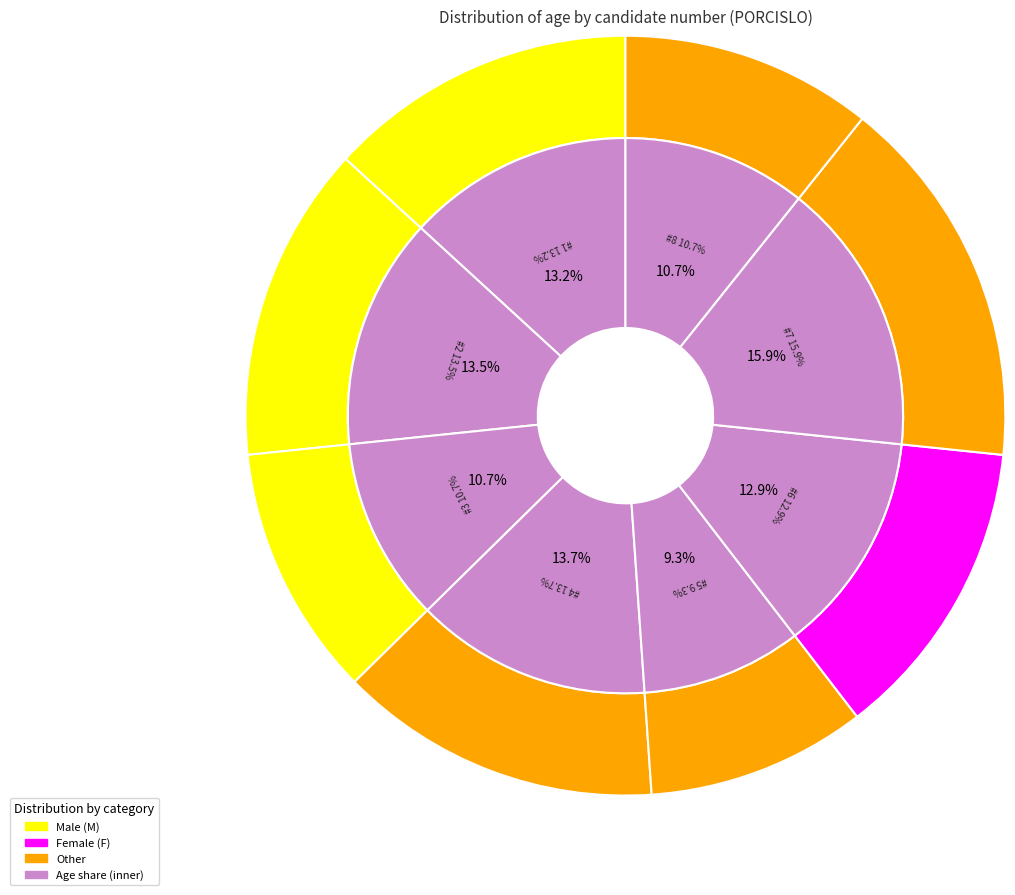

Is it true that 2 is 13% of the pie?

True